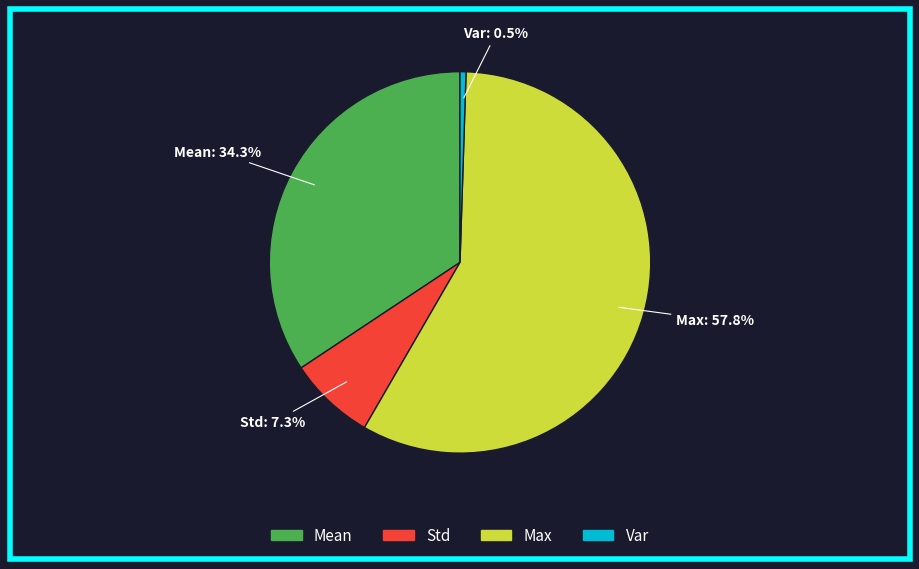

What is the total percentage of Std and Max?

65.2%